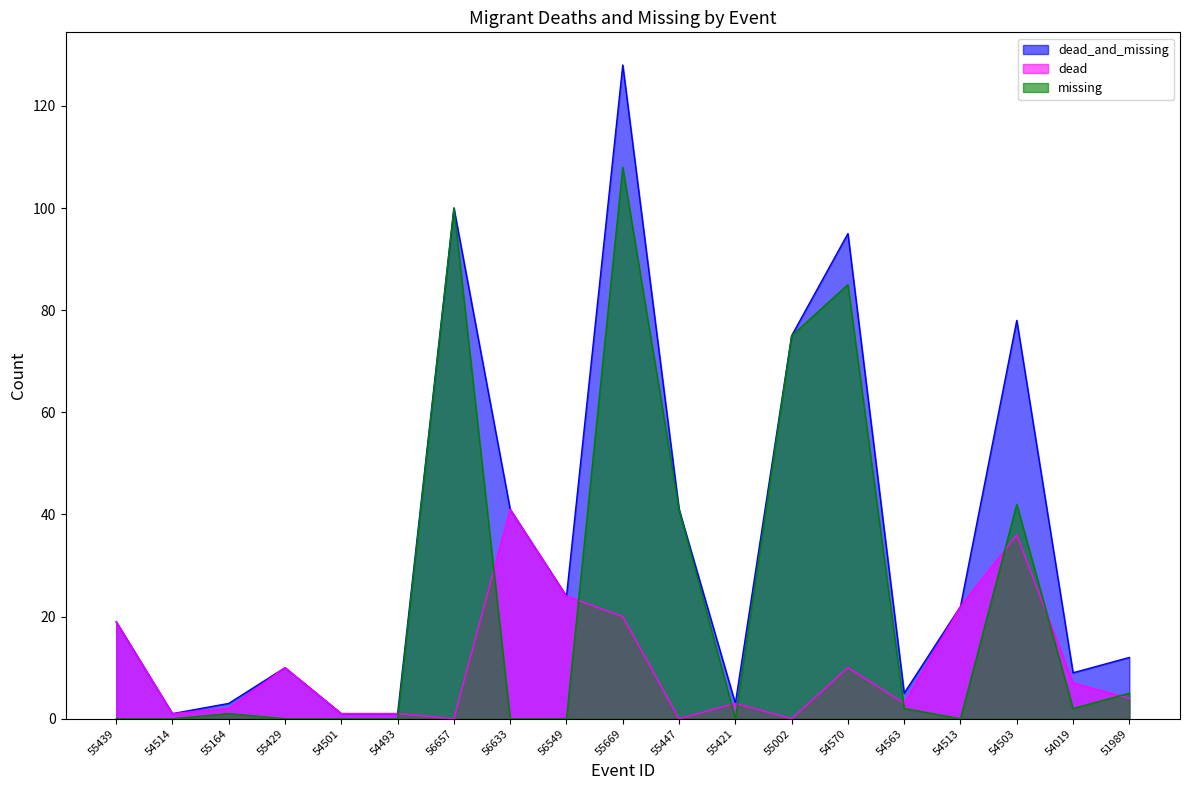

The value of dead_and_missing at 56633 is 15. True or false?

False